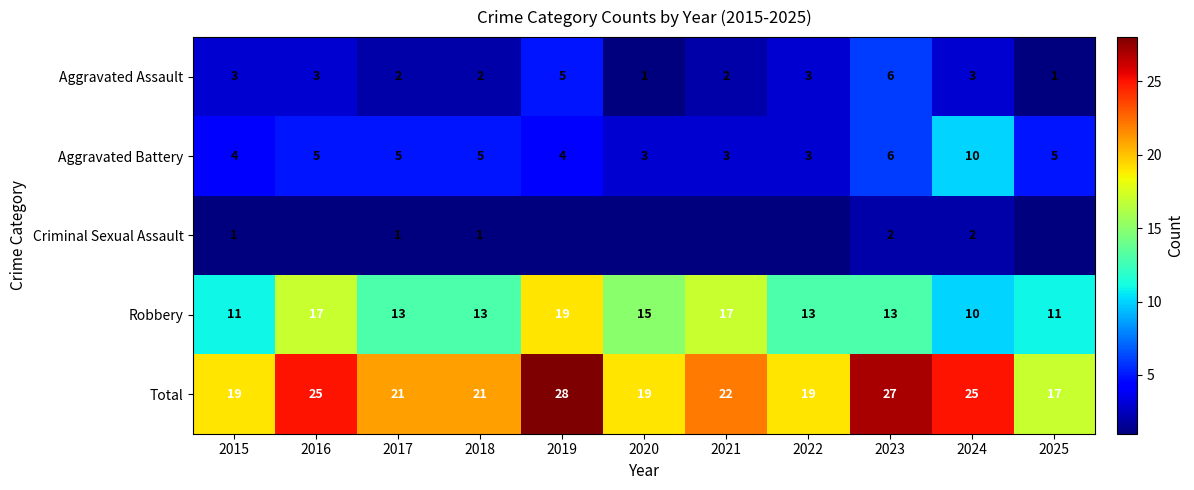

At which category is the sum across all series the highest?

2019